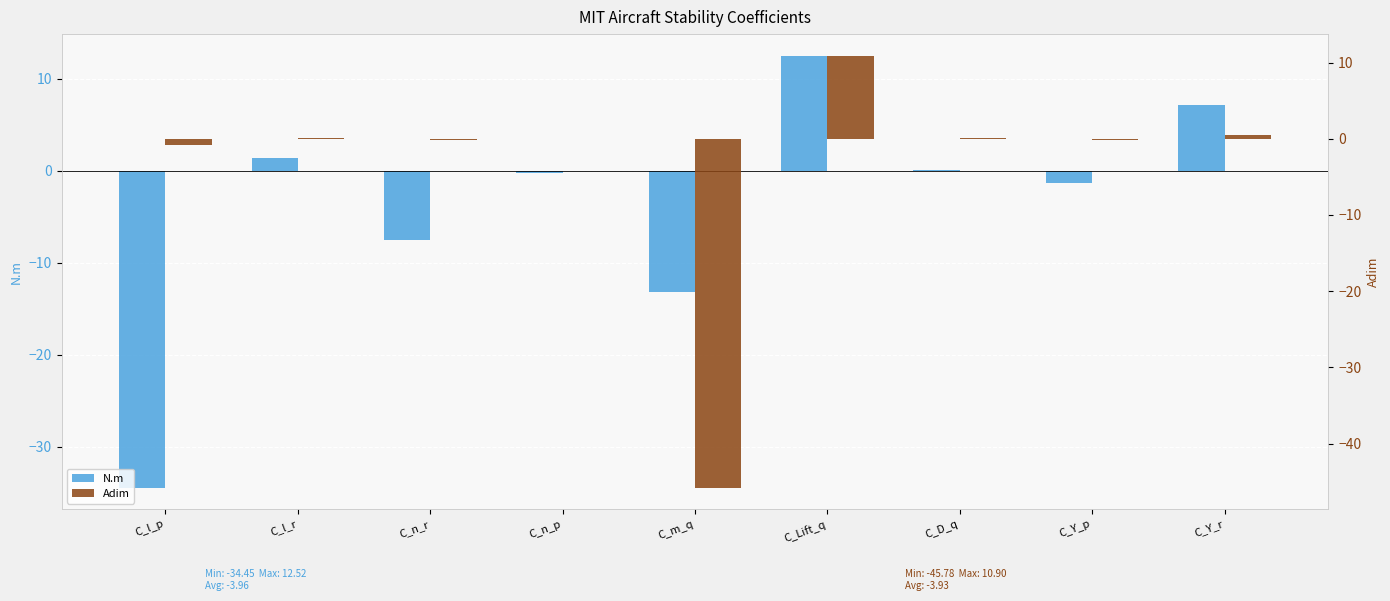

True or false: N.m has a value of 7.2 at C_Y_r.

True